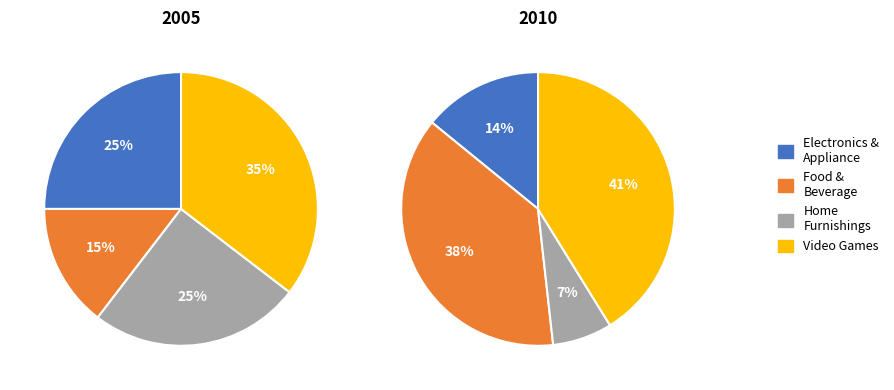

Is there any slice that represents more than half of the pie?

No